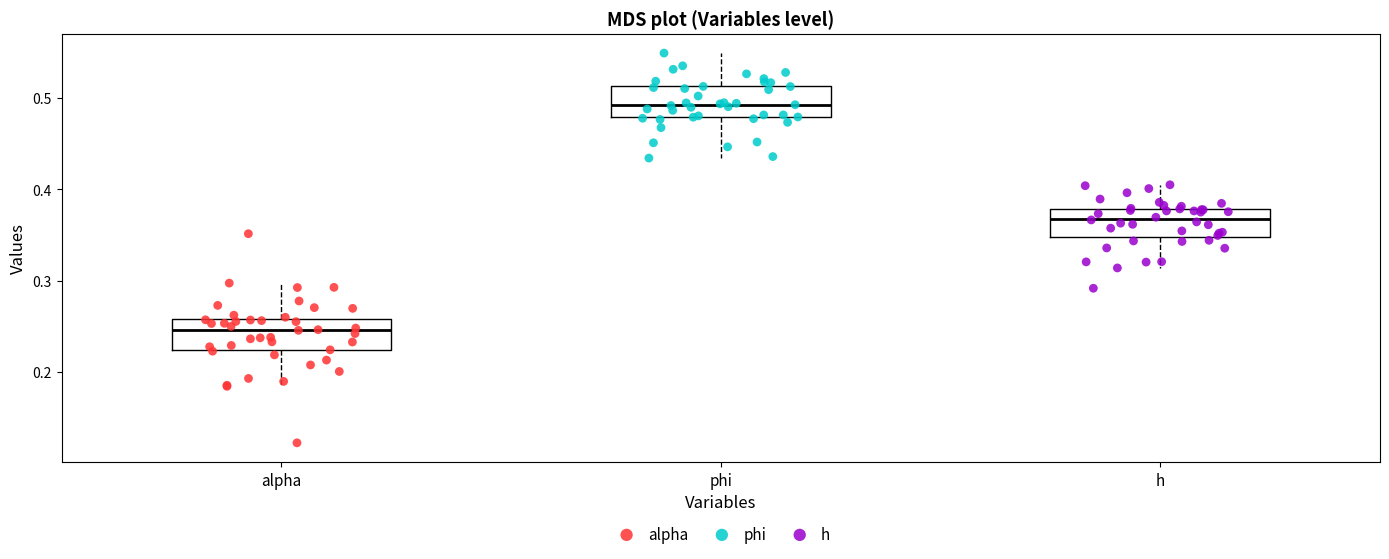

Reading left to right, transcribe this box plot: for each box, give where its median line is, the range the box spans, and where its two whiskers end, as read against the y-axis. The values are not printed on the chart, so give them approximately, as read against the axis.

alpha: median 0.25, box 0.22 to 0.26, whiskers 0.18 to 0.30
phi: median 0.49, box 0.48 to 0.51, whiskers 0.43 to 0.55
h: median 0.37, box 0.35 to 0.38, whiskers 0.31 to 0.41